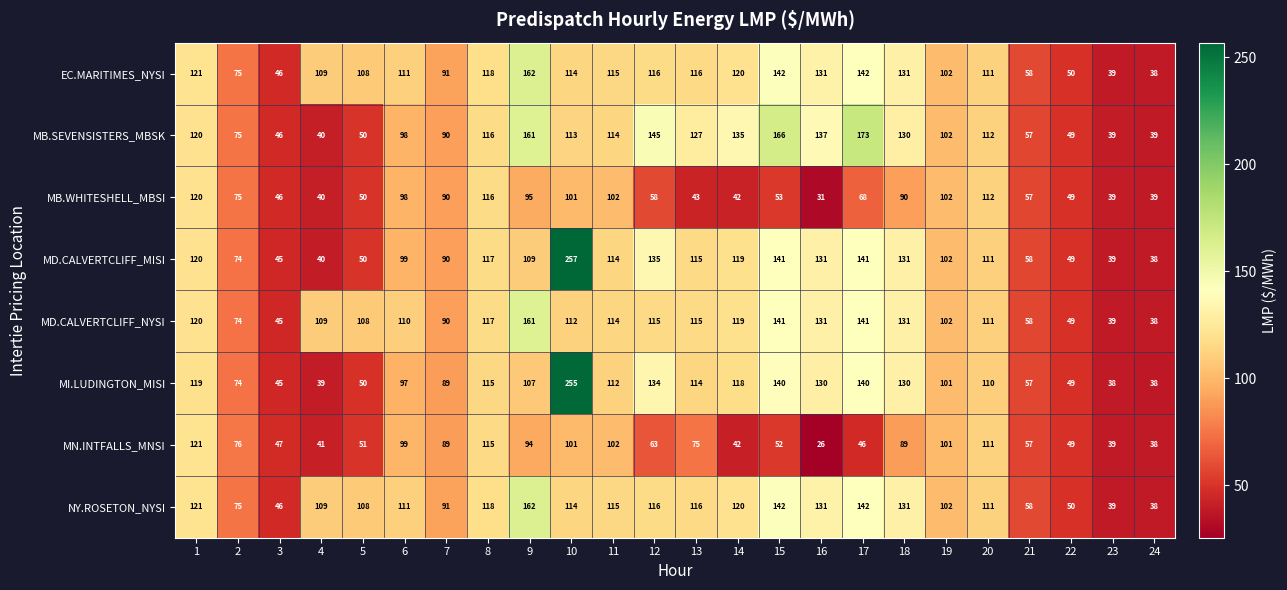

Read the MD.CALVERTCLIFF_MISI value at 6, to the nearest 50.

100